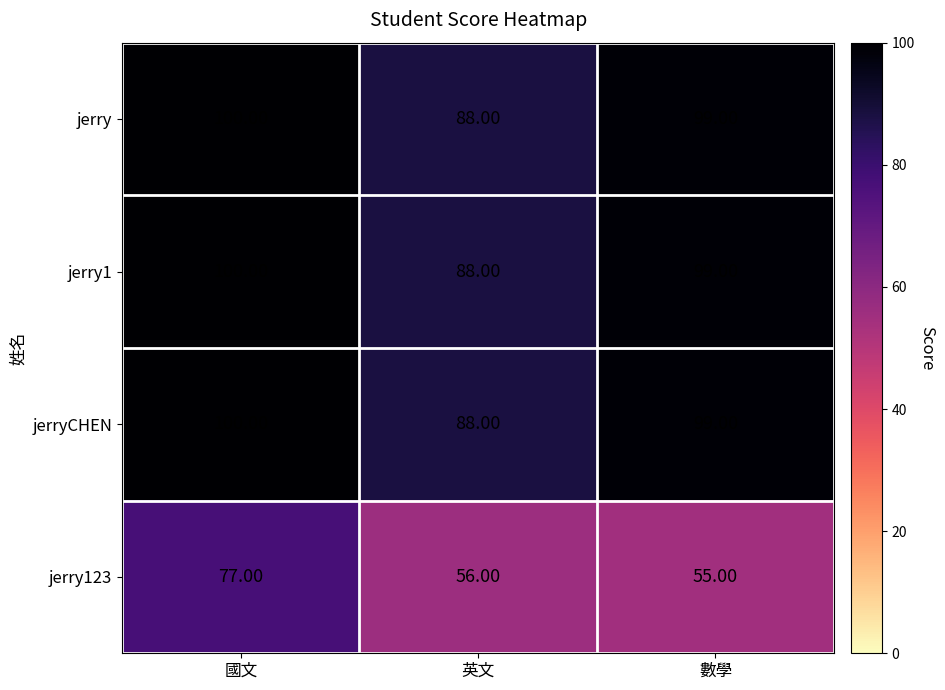

Which label corresponds to the smallest value in the chart?

數學